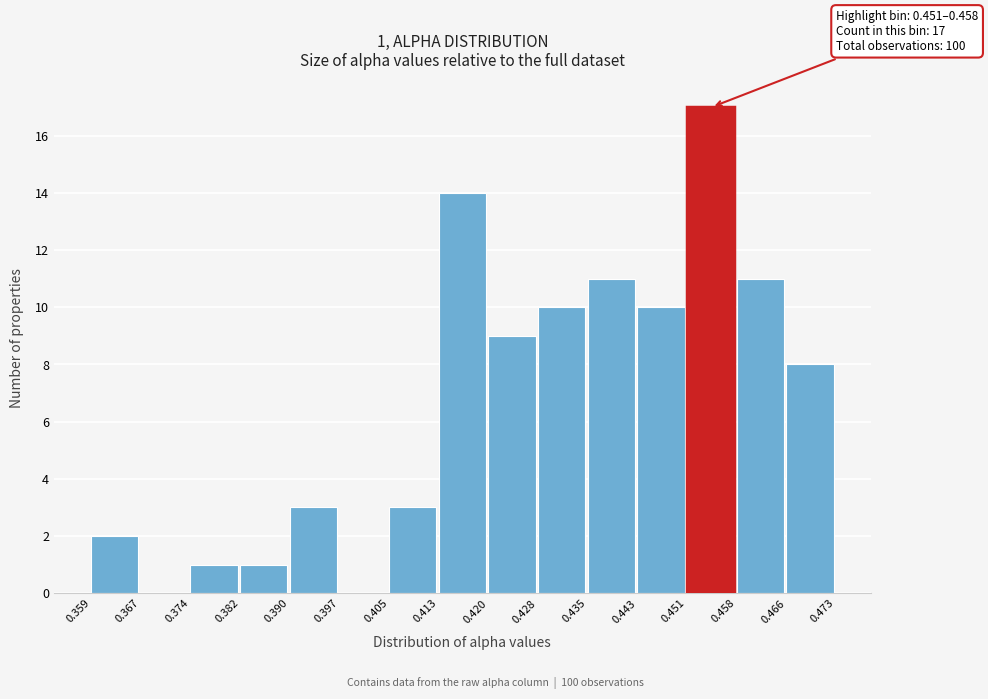

Which range on the x-axis has the tallest bar?

0.451 to 0.458